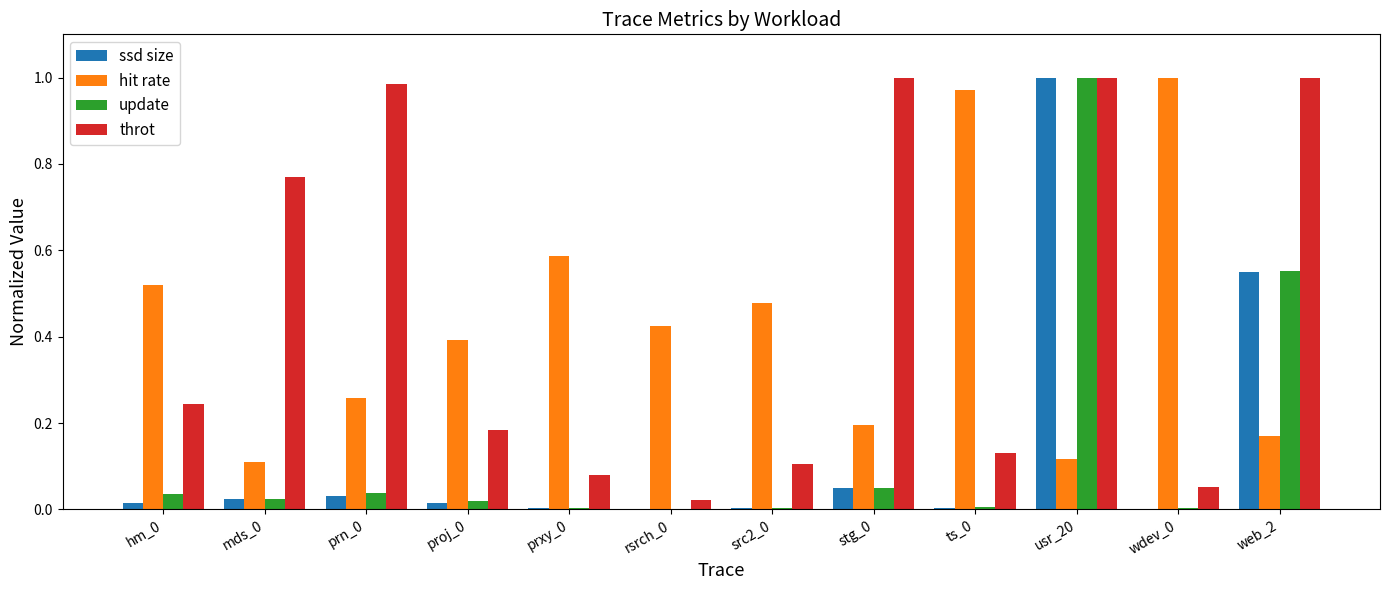

Is it true that throt equals 1.5 at web_2?

False